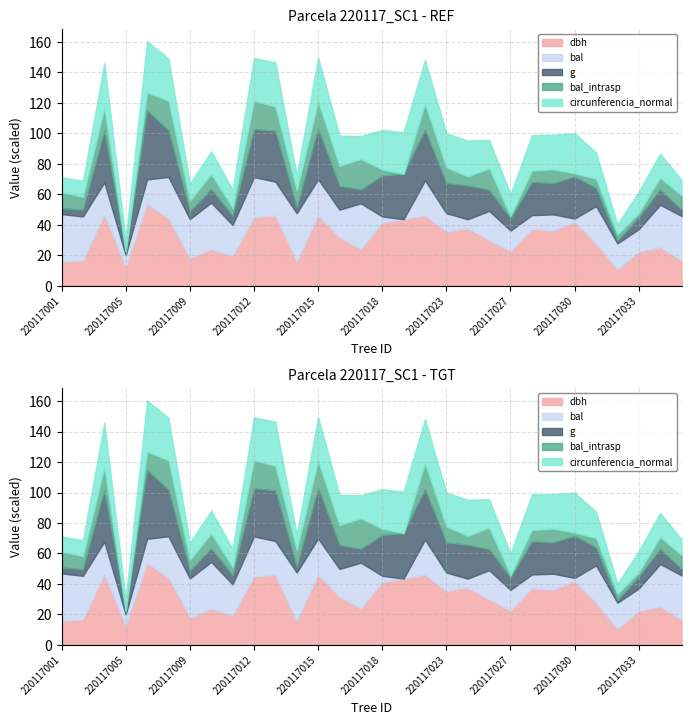

At which label does circunferencia_normal first exceed 99?

220117003